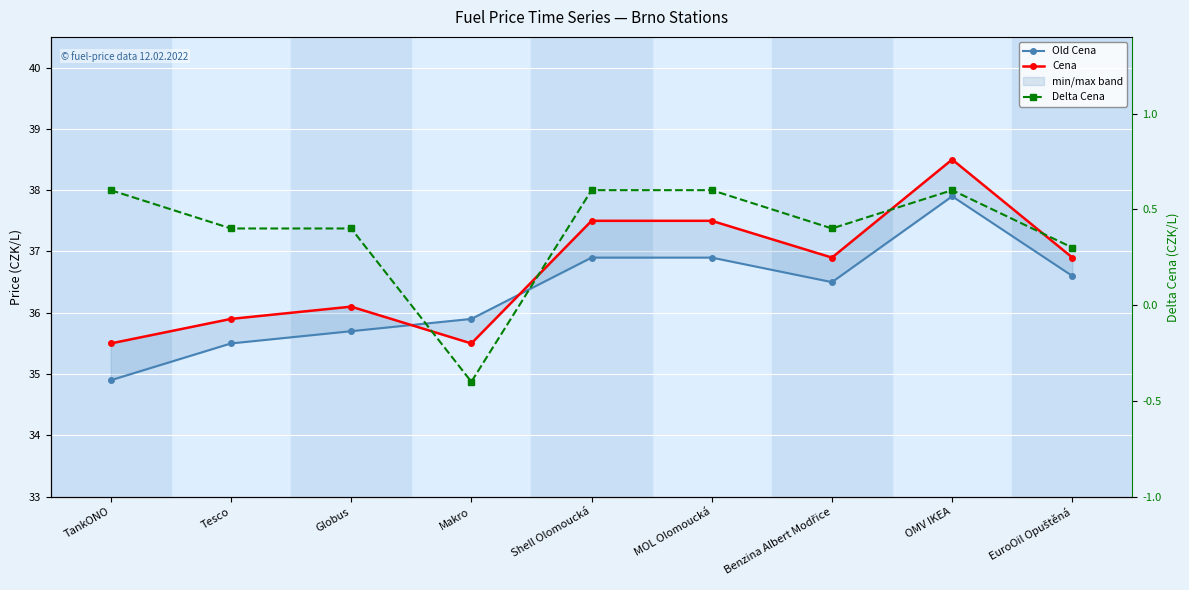

What is the total value across all series at EuroOil Opuštěná?

73.8